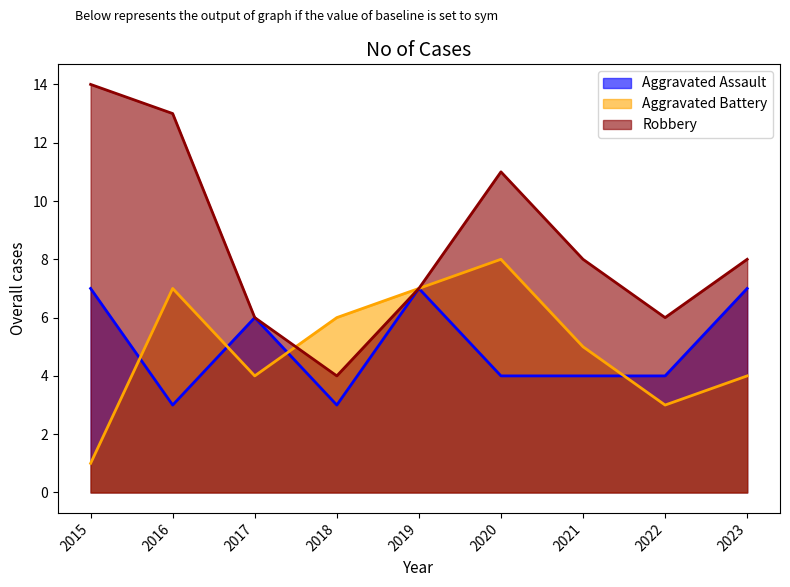

What is the greatest value displayed?

14